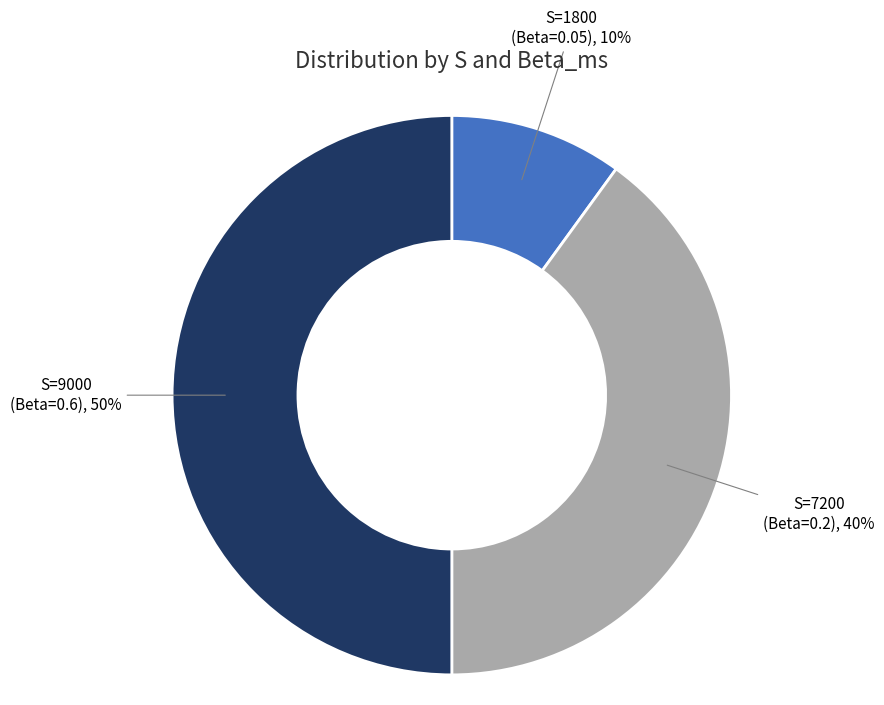

To the nearest percent, what is the combined percentage of S=9000 (Beta=0.6) and S=7200 (Beta=0.2)?

90%